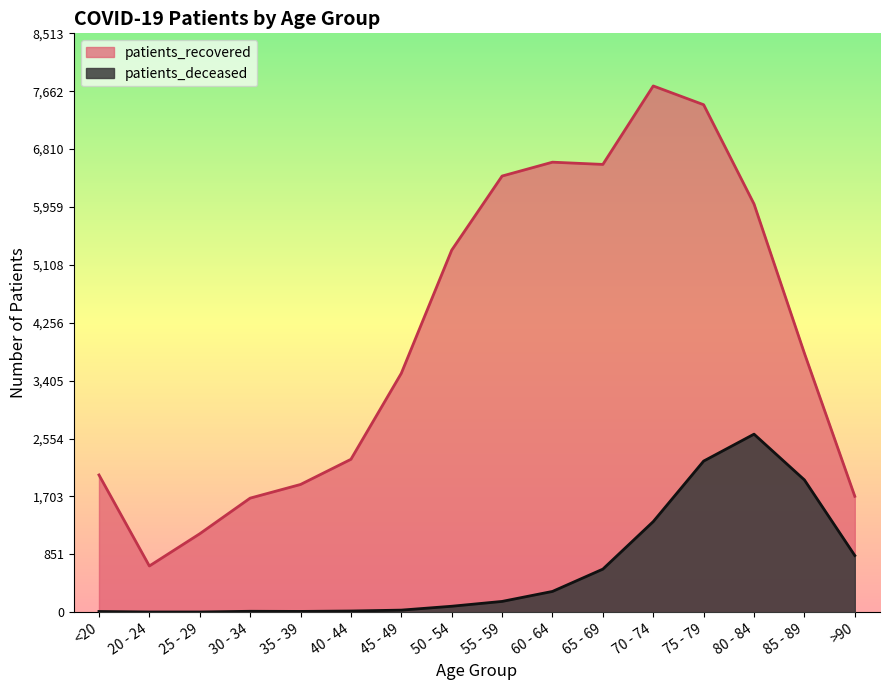

At which category does patients_recovered reach its first local valley?

20 - 24